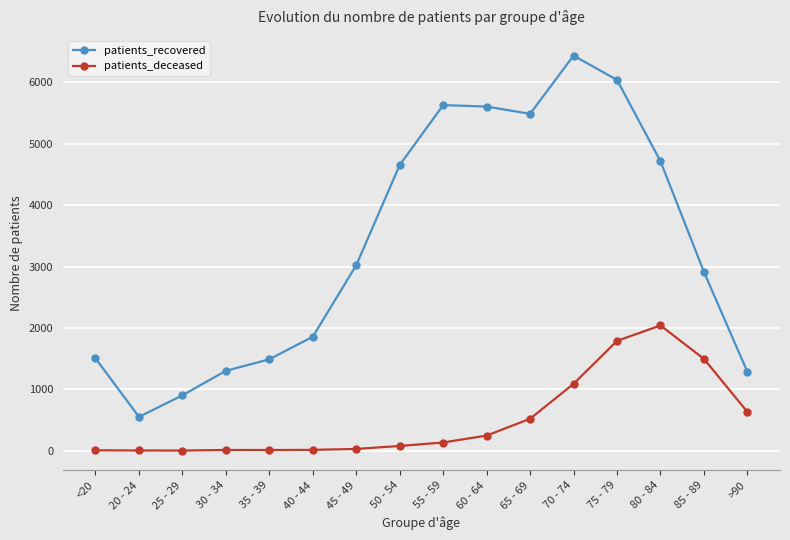

What is the label of the 1st point from the left?

<20